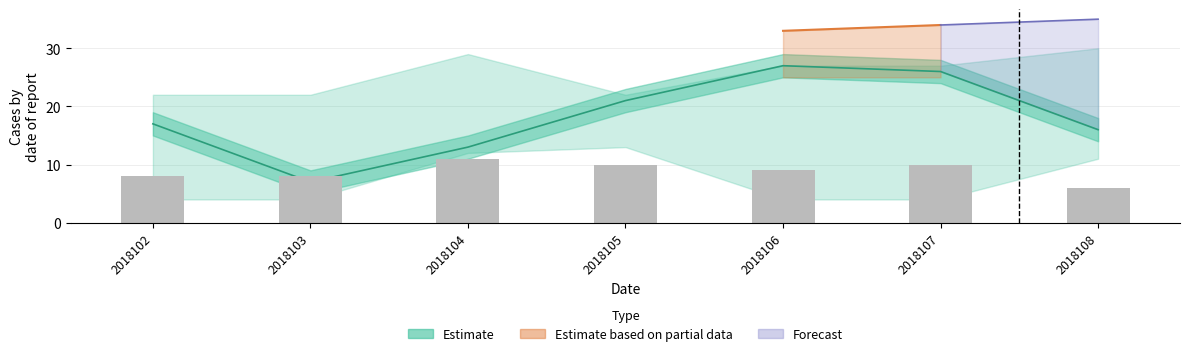

True or false: the data shows 10 at 2018107.

True